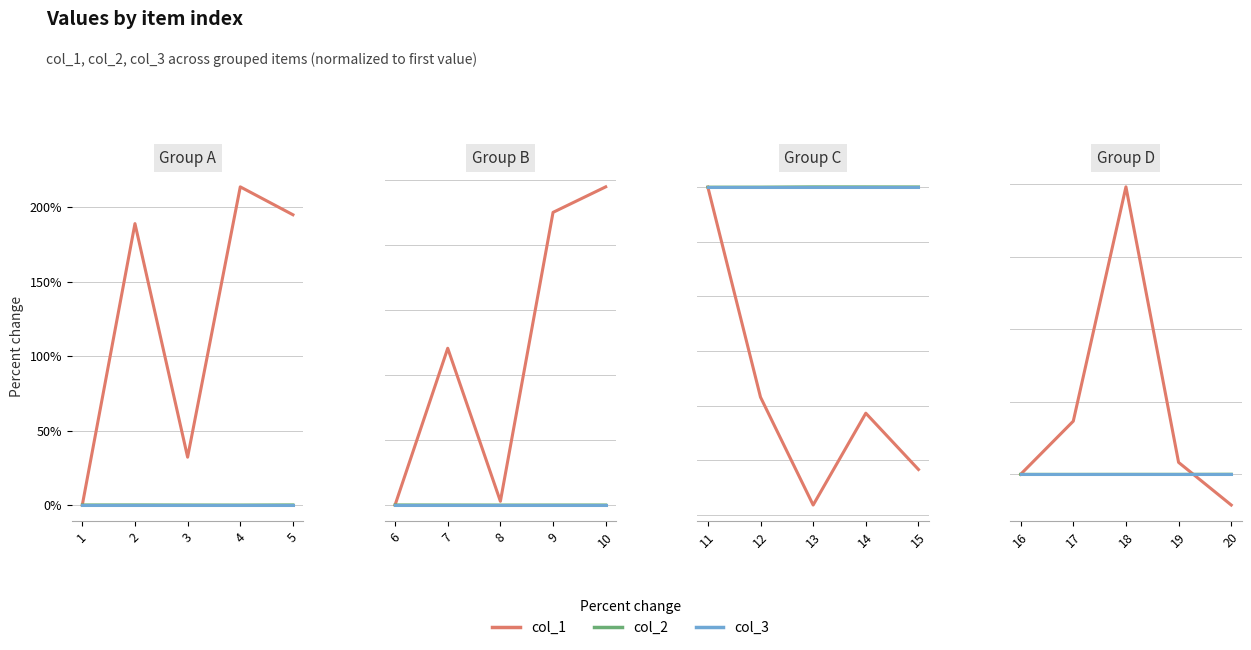

What are all the series names shown in the legend?

col_1, col_2, col_3